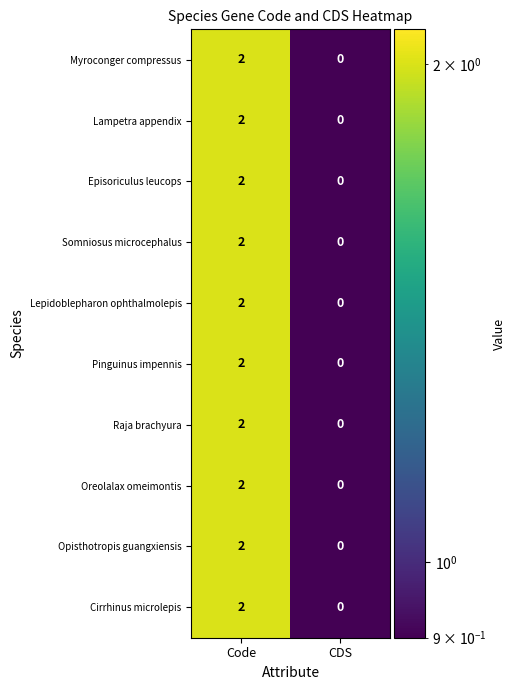

What is the total value across all series at CDS?

0